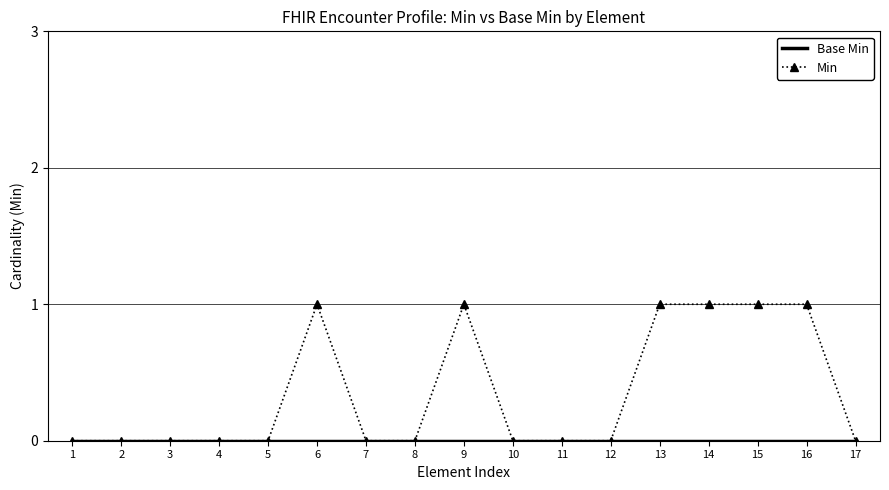

The Min series shows 0 at 8. True or false?

True